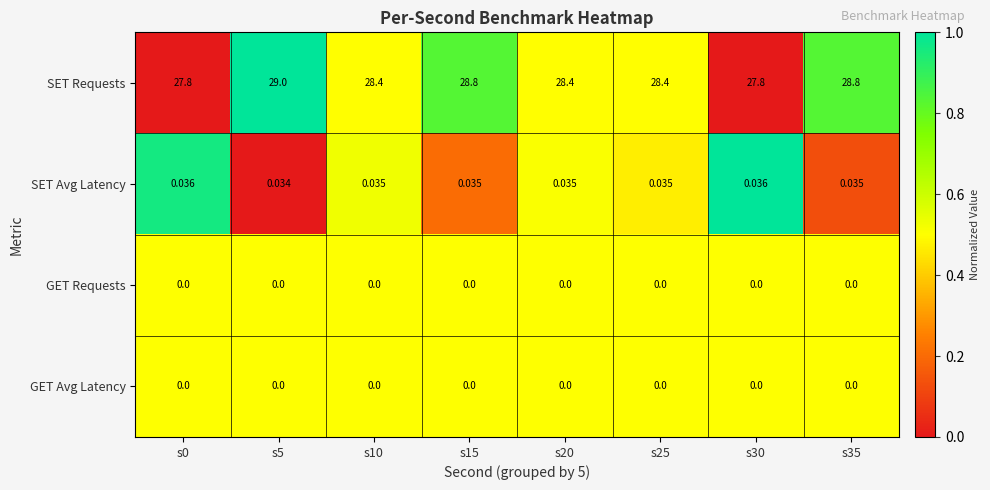

Which series has the widest spread of values?

SET Requests